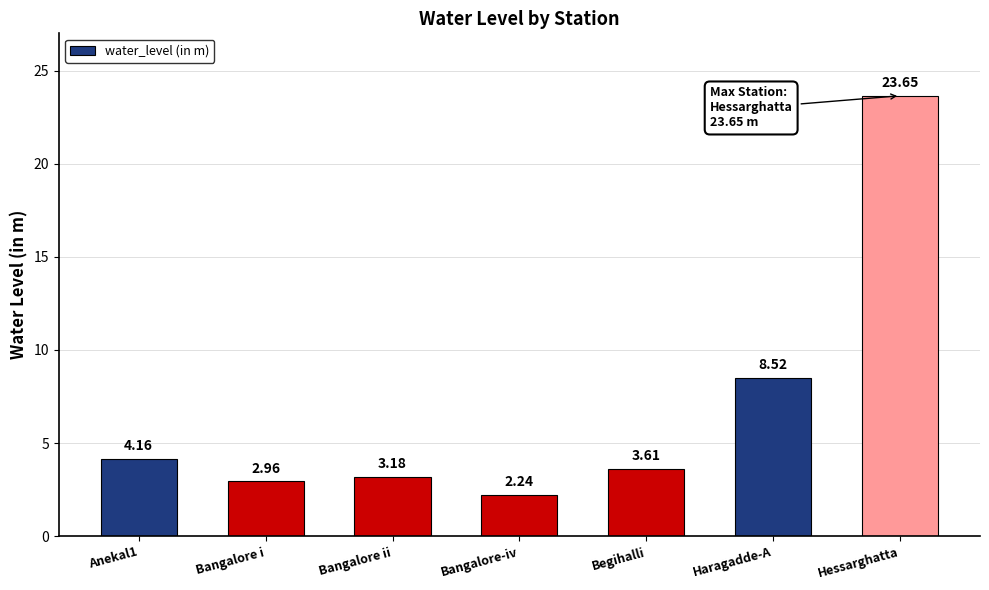

What is the difference between the second highest and second lowest values?

5.6